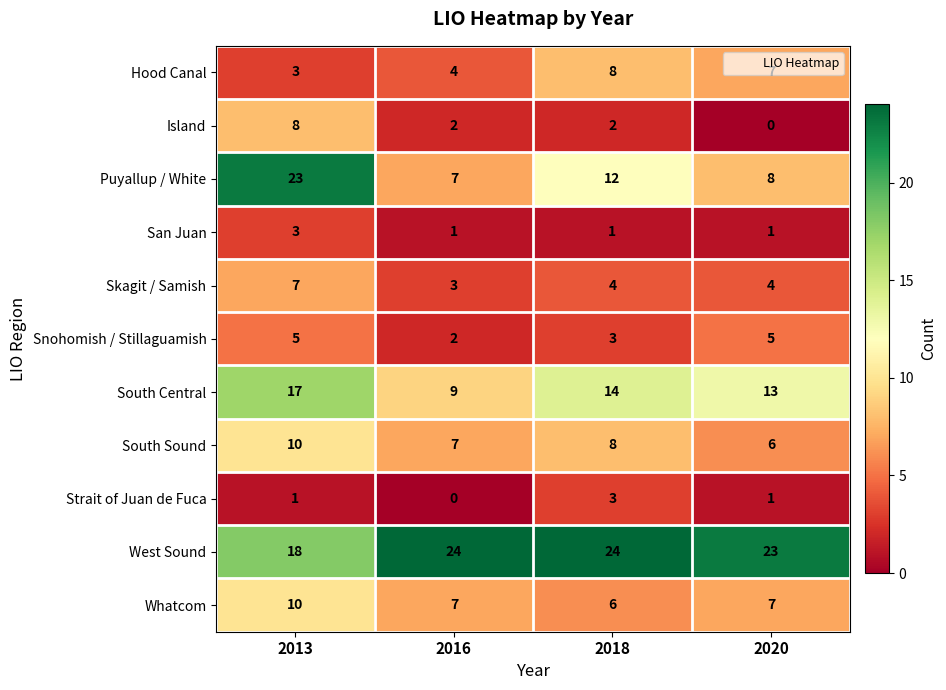

The Hood Canal series shows 4 at 2020. True or false?

False